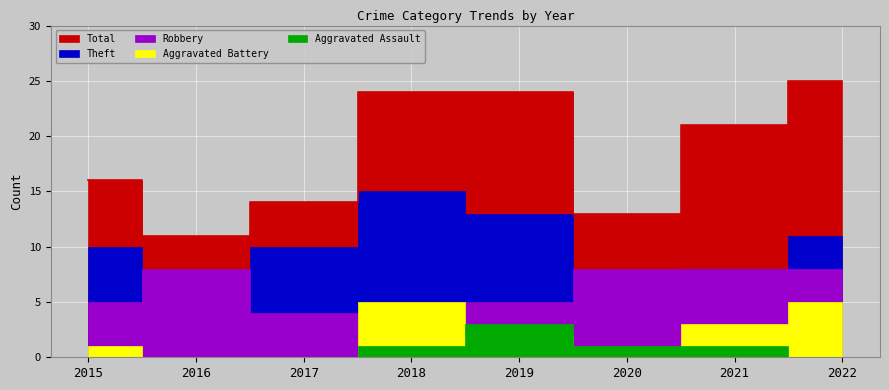

What is the average value of the Aggravated Assault series?

1